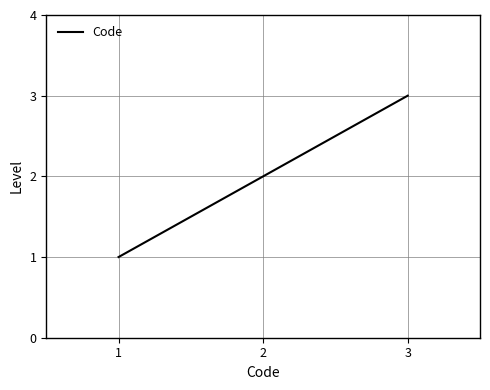

The chart shows a value of 1 at 3. True or false?

False